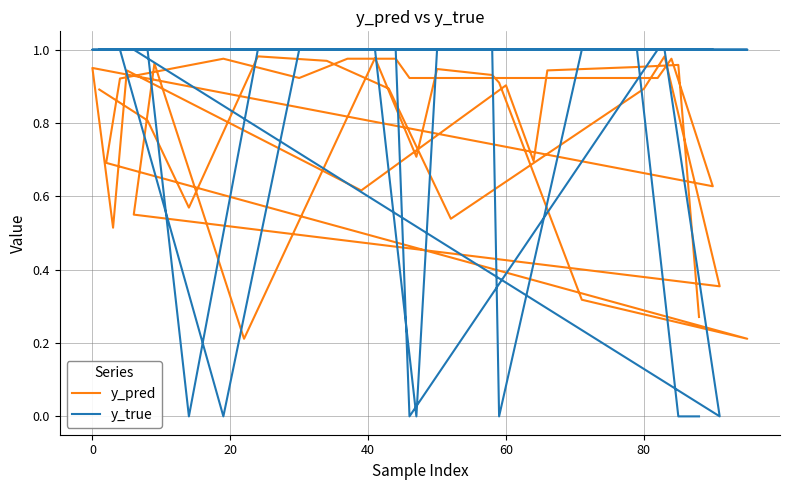

True or false: y_true and y_pred intersect in this chart.

True